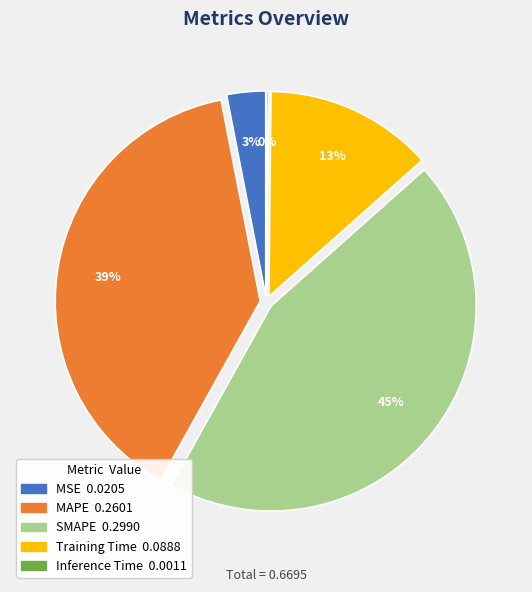

True or false: Training Time accounts for 13% of the total.

True